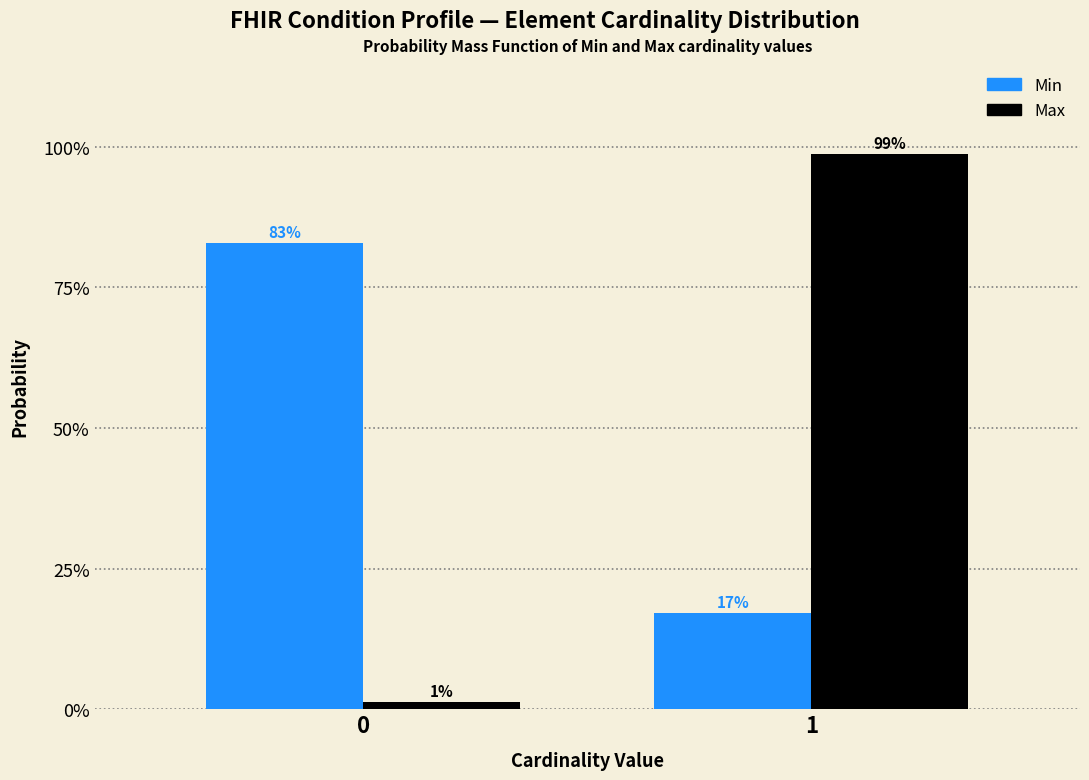

What are all the series names shown in the legend?

Min, Max